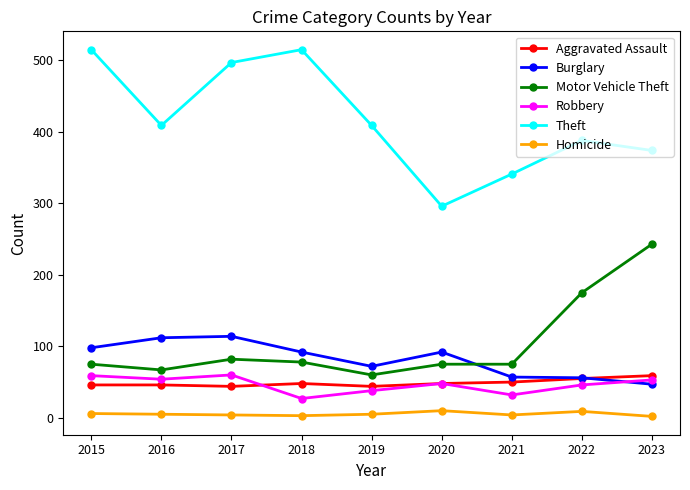

True or false: Homicide has a value of 6 at 2015.

True